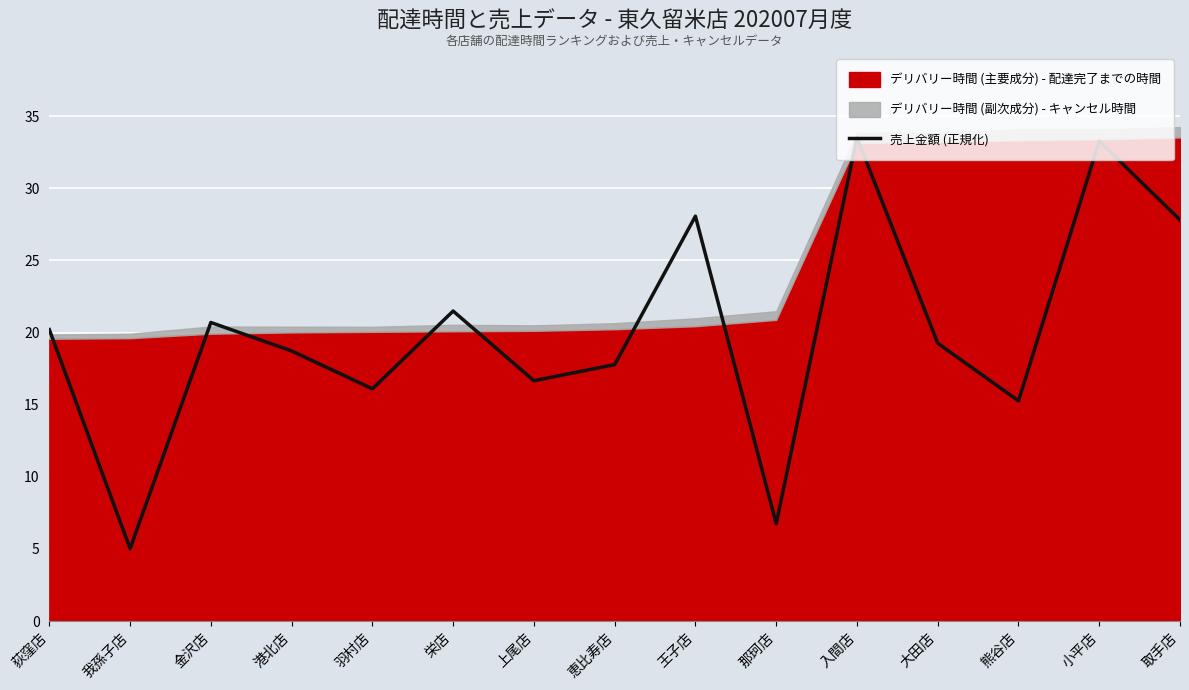

What is the difference between the maximum and second lowest values?

26.8